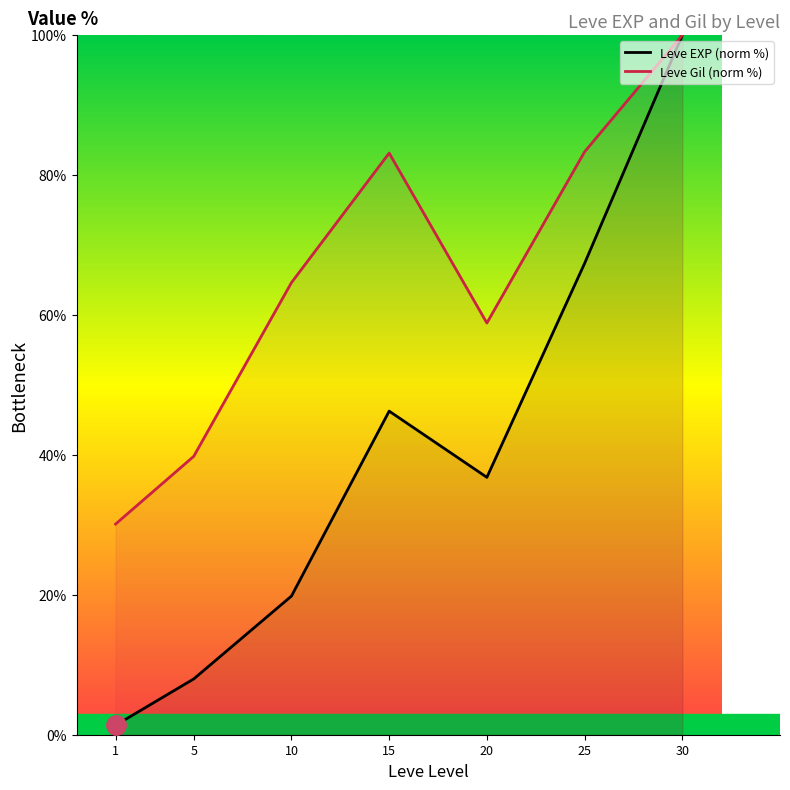

Is it true that Leve EXP (norm %) equals 1.4 at 1?

True